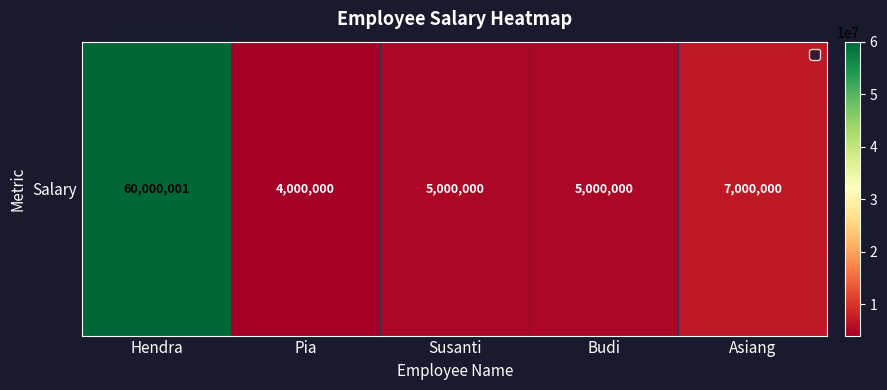

What is the change in value from Pia to Susanti?

+1000000